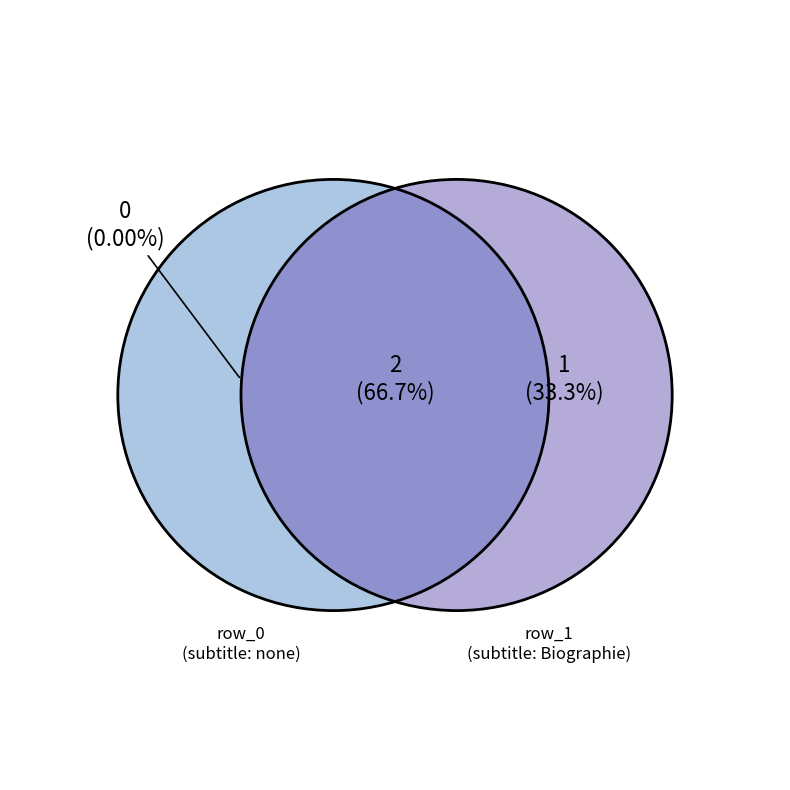

Which category has the smallest portion of the pie?

row_0